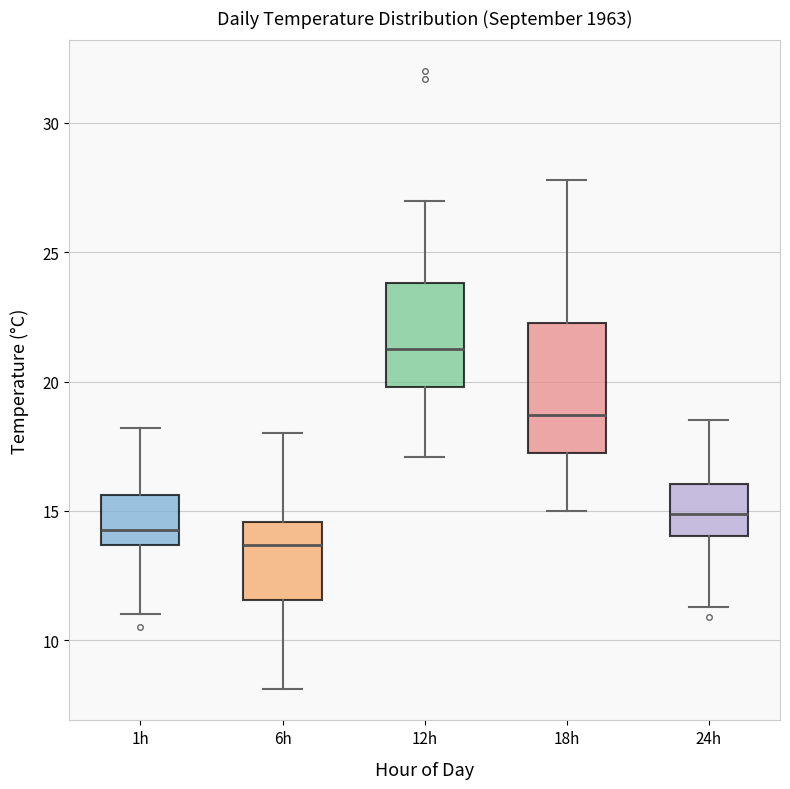

Comparing the boxes themselves (not the whiskers), which one is the tallest?

18h